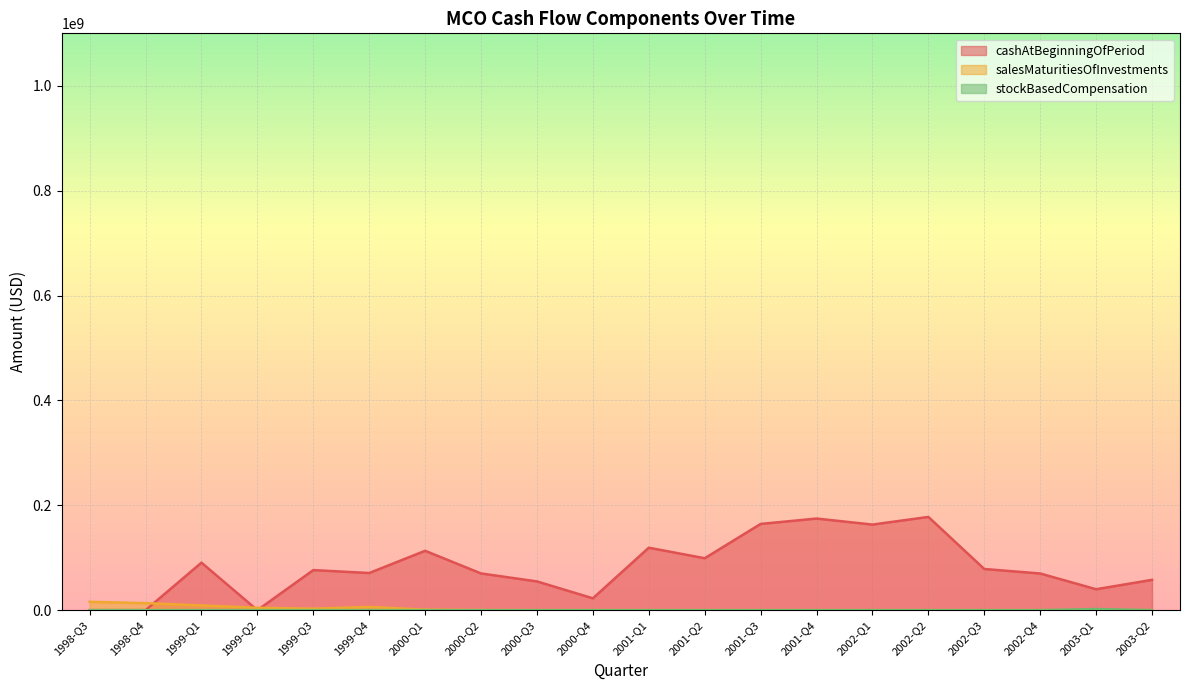

List the labels in order of cashAtBeginningOfPeriod value, smallest first.

1998-Q3, 1998-Q4, 1999-Q2, 2000-Q4, 2003-Q1, 2000-Q3, 2003-Q2, 2002-Q4, 2000-Q2, 1999-Q4, 1999-Q3, 2002-Q3, 1999-Q1, 2001-Q2, 2000-Q1, 2001-Q1, 2002-Q1, 2001-Q3, 2001-Q4, 2002-Q2